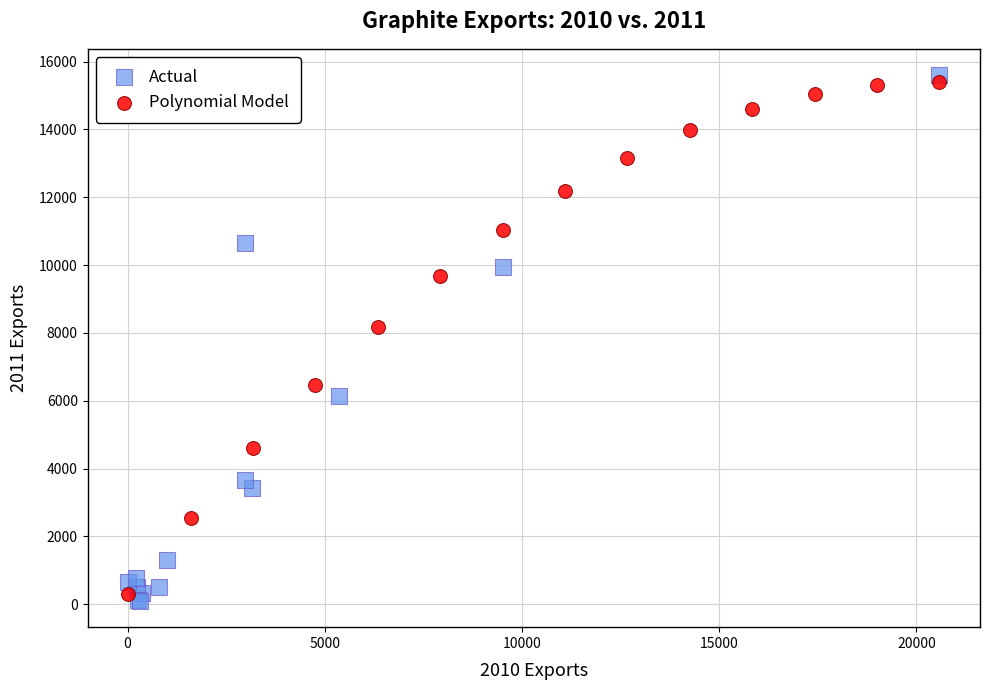

What are all the series names shown in the legend?

Actual, Polynomial Model